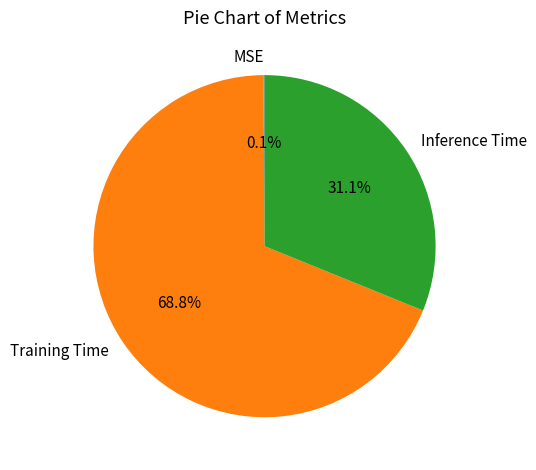

Which slice is the largest?

Training Time